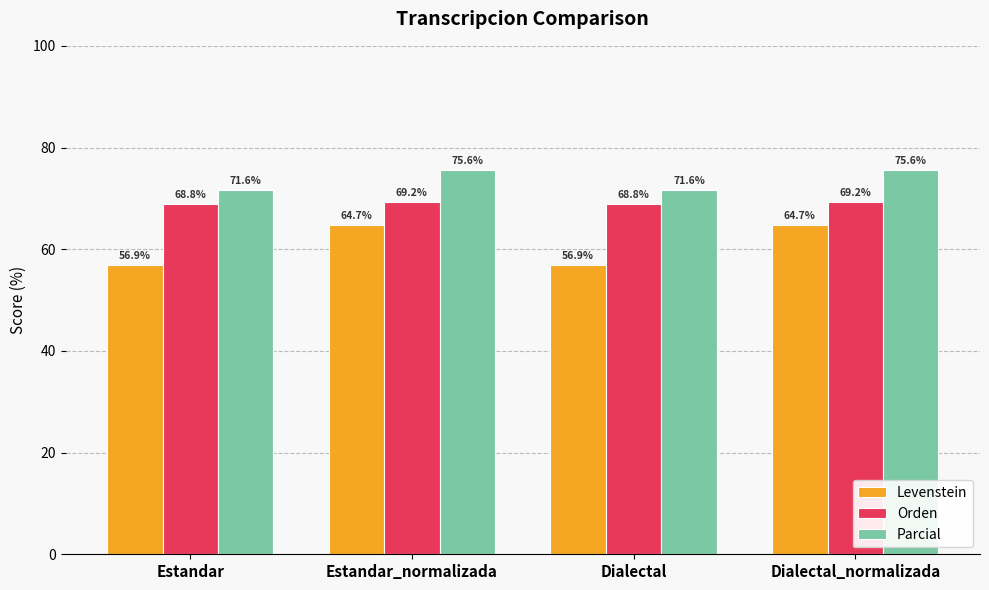

At how many categories does at least one series exceed 74?

2